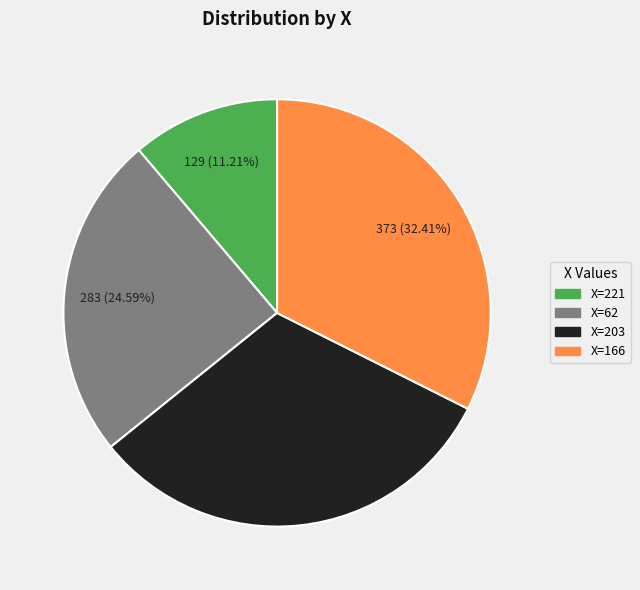

Is there any slice that represents more than half of the pie?

No